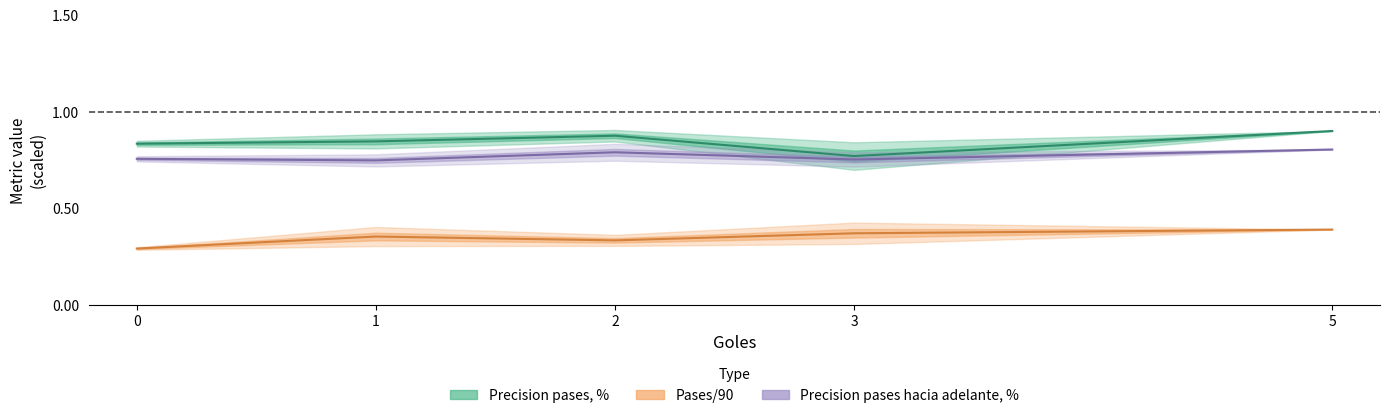

List the labels in order of Pases/90 value, smallest first.

0, 2, 1, 3, 5